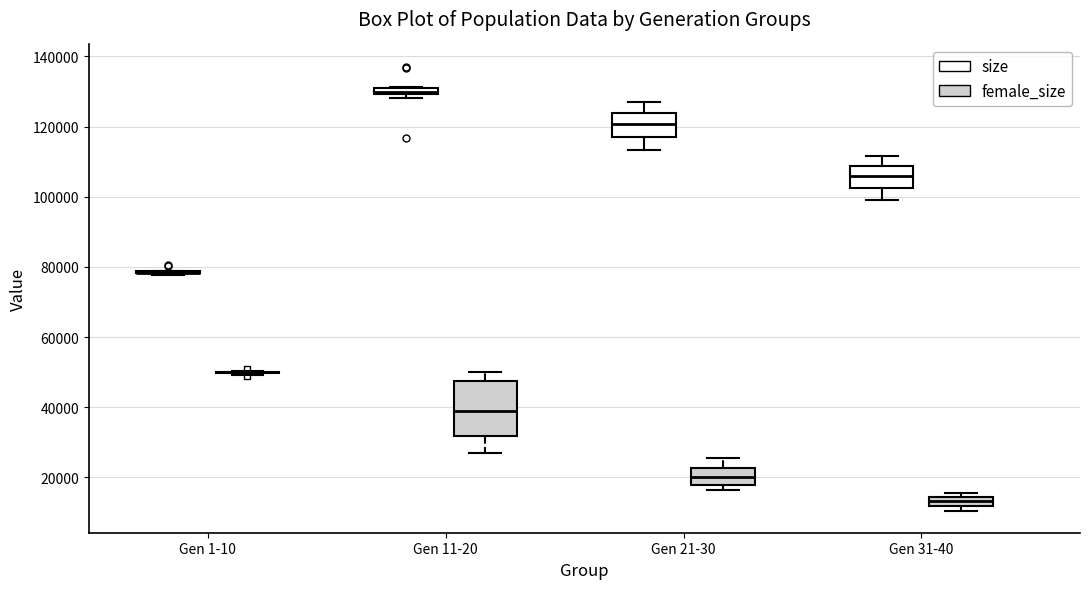

Comparing the boxes themselves (not the whiskers), which one is the tallest?

Gen 11-20 (female_size)